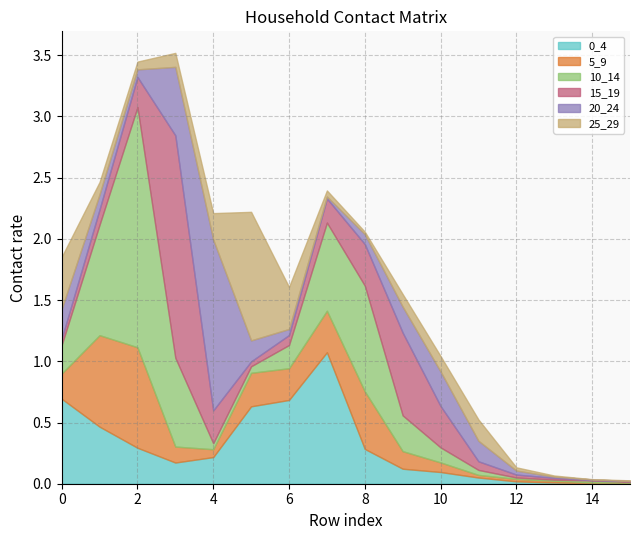

Reading right to left, list all the values displayed in this chart.

0_4: 0.0	0.0	0.0	0.0	0.1	0.1	0.1	0.3	1.1	0.7	0.6	0.2	0.2	0.3	0.5	0.7
5_9: 0.0	0.0	0.0	0.0	0.0	0.1	0.1	0.5	0.3	0.3	0.3	0.1	0.1	0.8	0.7	0.2
10_14: 0.0	0.0	0.0	0.0	0.0	0.1	0.3	0.9	0.7	0.2	0.1	0.0	0.7	2.0	0.9	0.2
15_19: 0.0	0.0	0.0	0.0	0.1	0.3	0.7	0.3	0.2	0.1	0.0	0.3	1.8	0.2	0.1	0.1
20_24: 0.0	0.0	0.0	0.0	0.2	0.3	0.2	0.1	0.0	0.0	0.2	1.4	0.6	0.1	0.1	0.2
25_29: 0.0	0.0	0.0	0.0	0.2	0.1	0.1	0.0	0.0	0.3	1.1	0.2	0.1	0.1	0.1	0.4